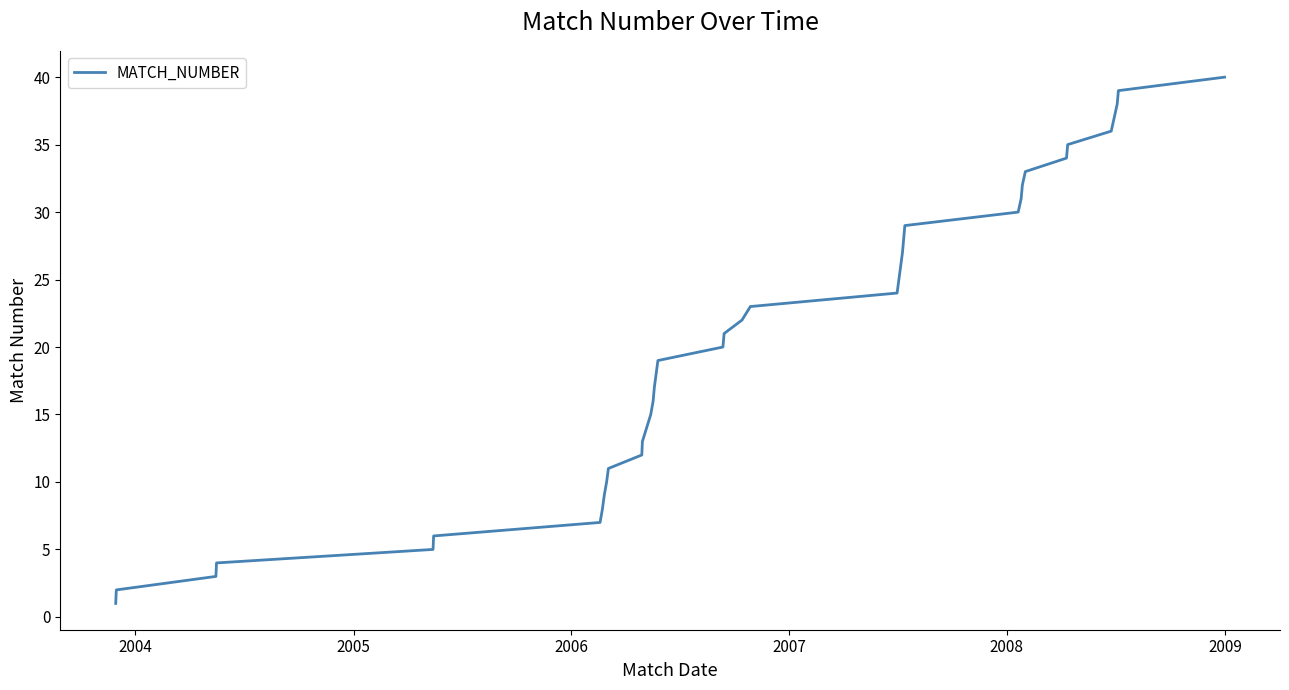

What is the average value?

20